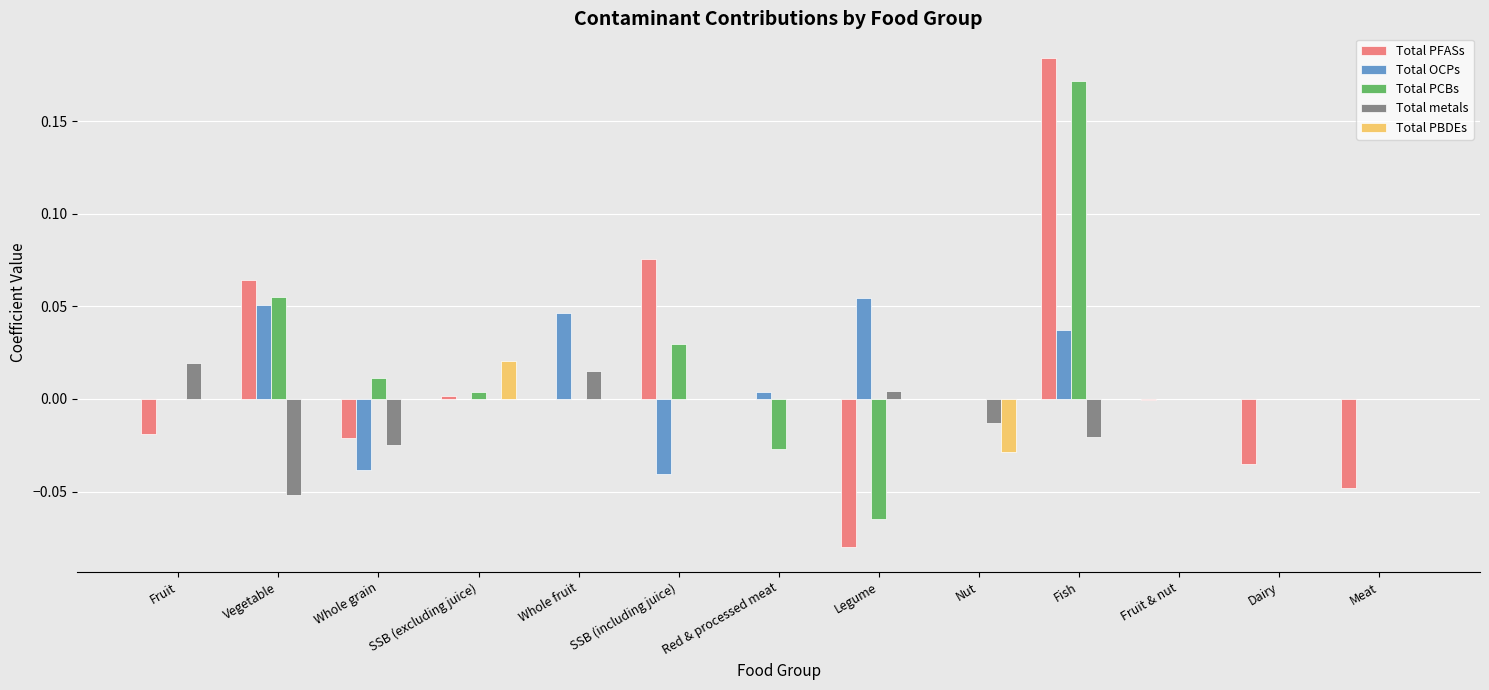

The value of Total PCBs at Whole fruit is -0.1. True or false?

False